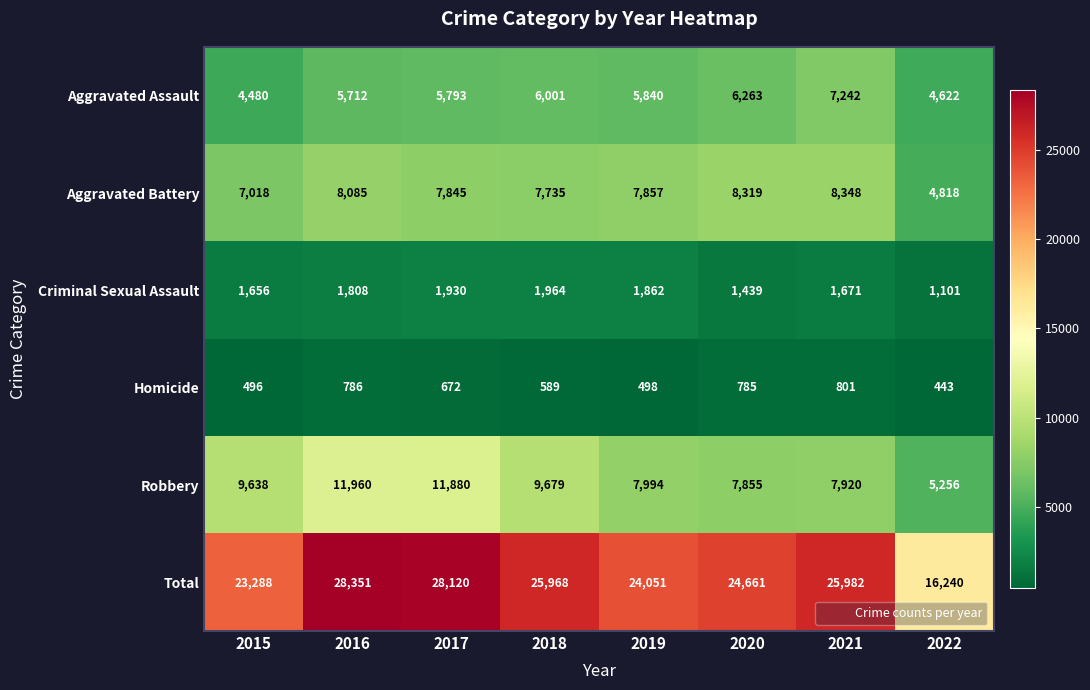

How many distinct data groups are displayed?

6